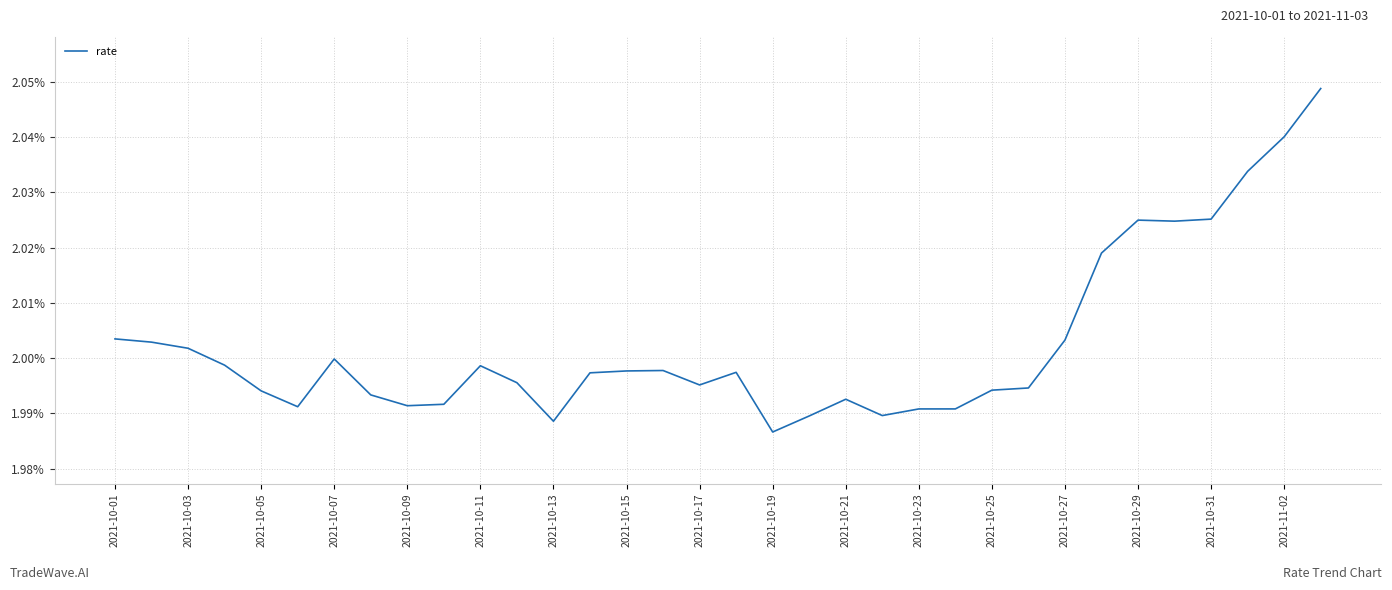

What is the difference between the maximum and second lowest values?

0.1